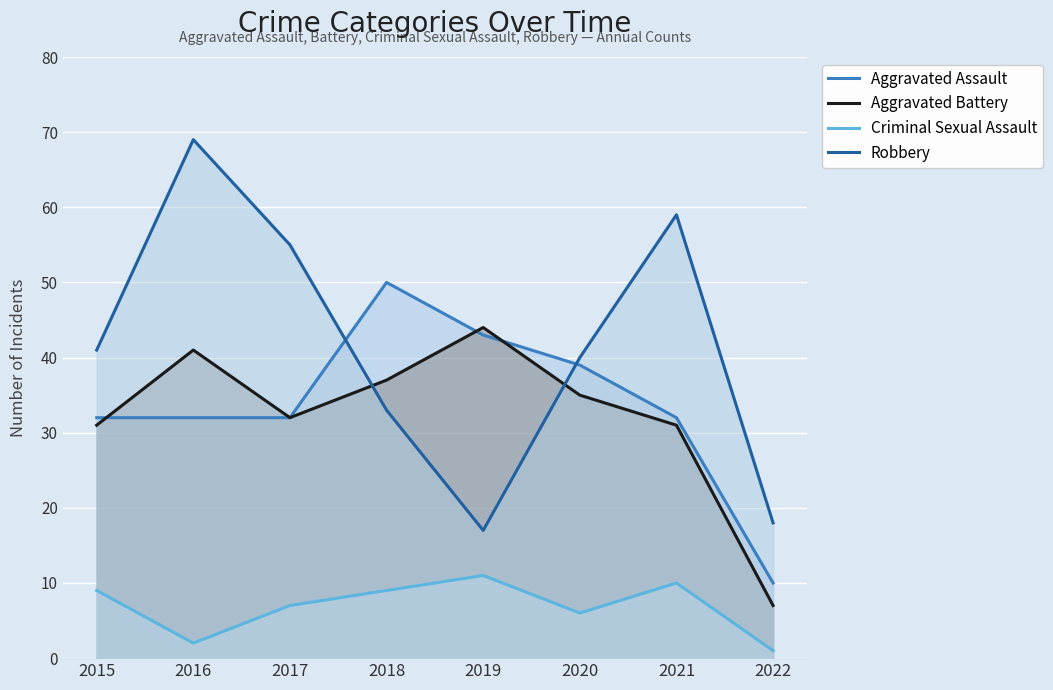

At how many categories does at least one series exceed 59?

1